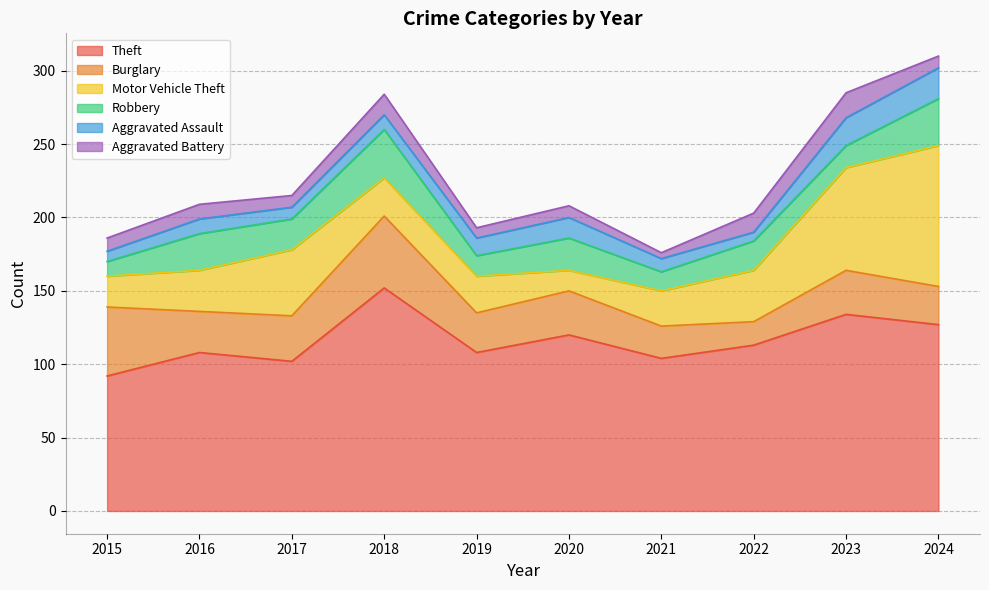

At which category is the sum across all series the highest?

2024